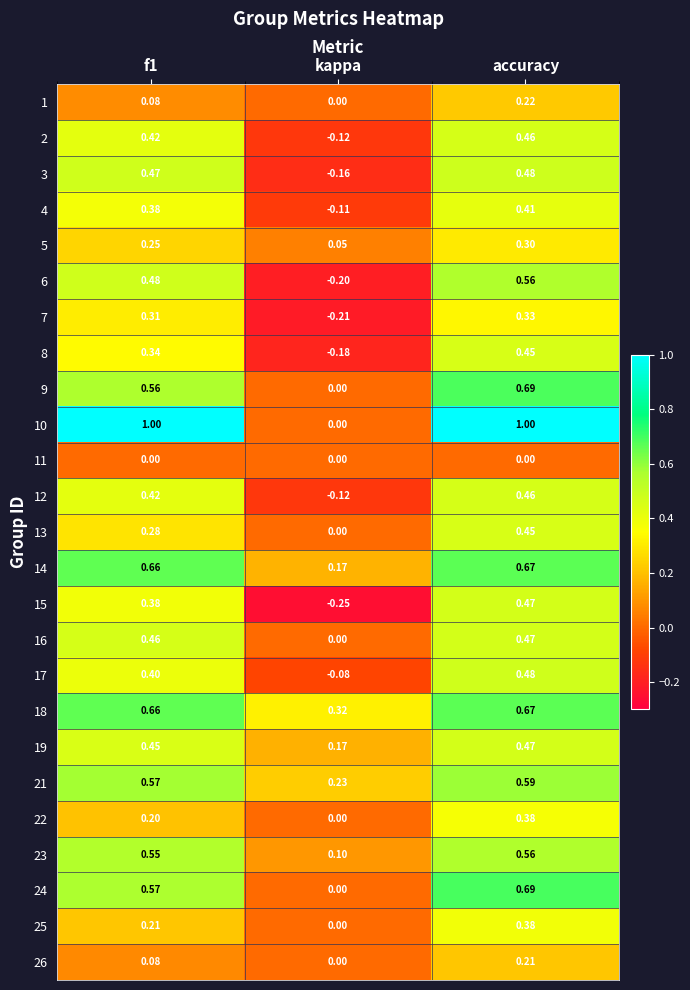

At which label is 25 closest to 0?

kappa